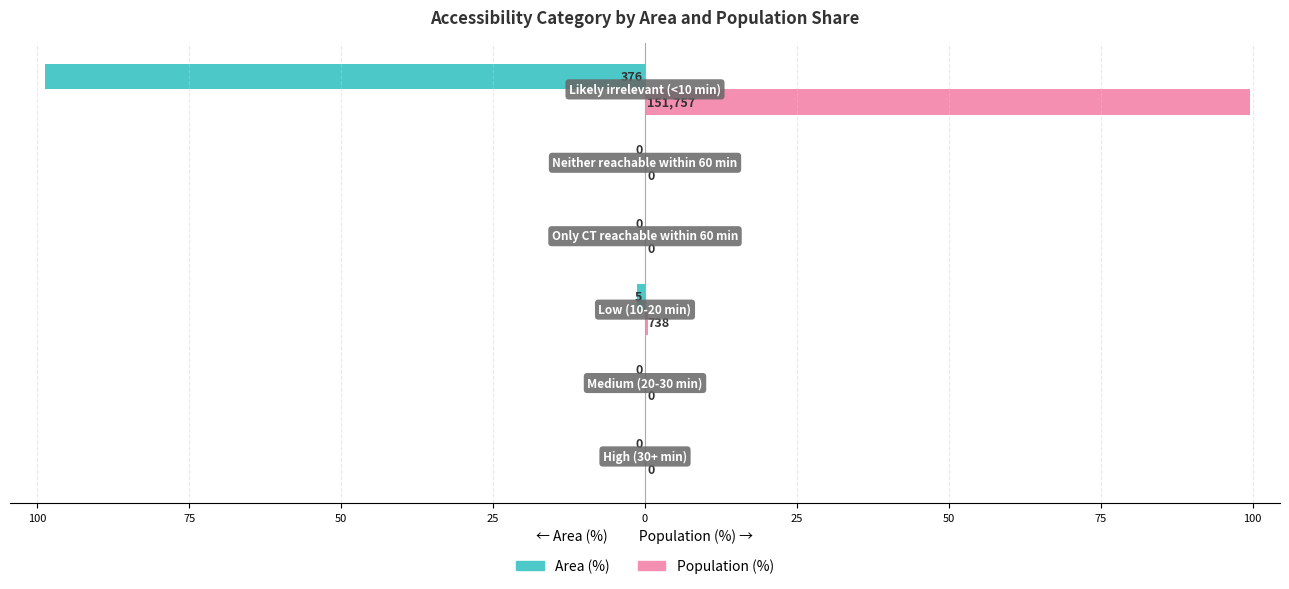

What are all the series names shown in the legend?

Area (%), Population (%)